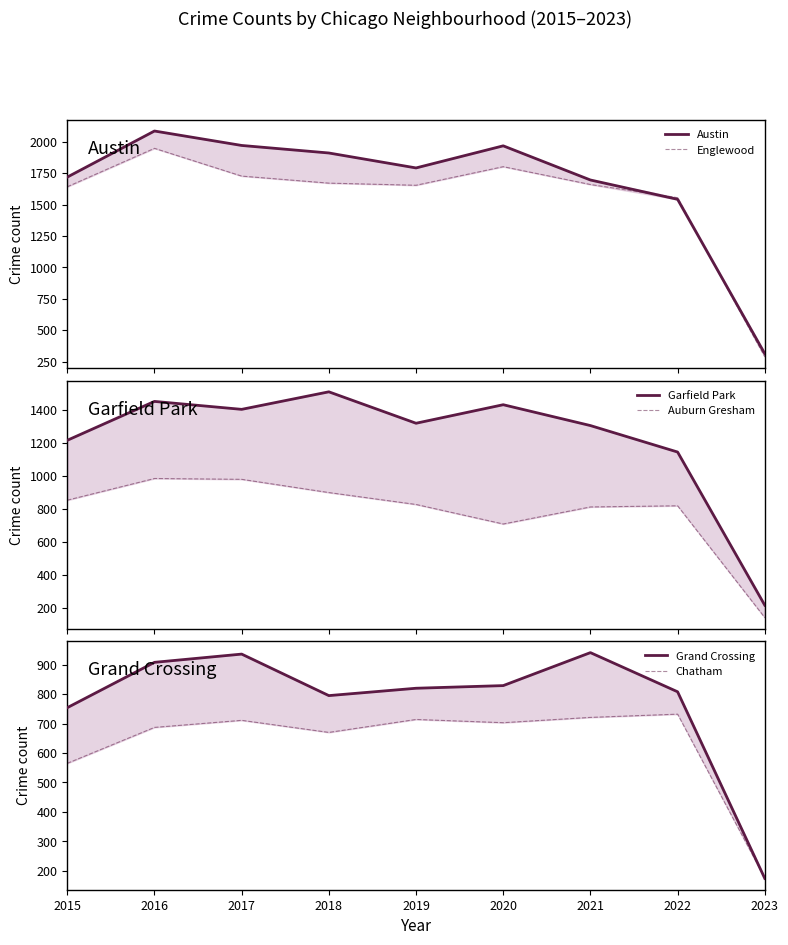

What is the difference between the highest and lowest values at 2019?

1078